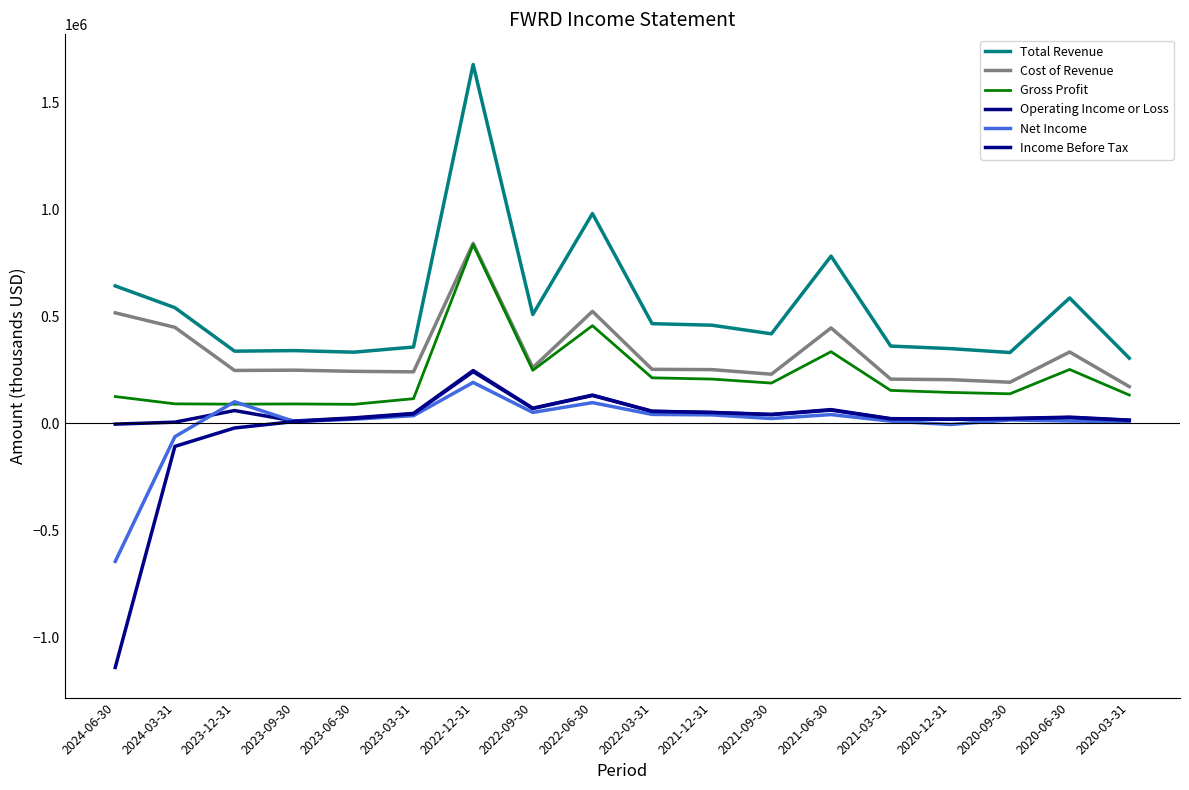

What are all the series names shown in the legend?

Total Revenue, Cost of Revenue, Gross Profit, Operating Income or Loss, Net Income, Income Before Tax